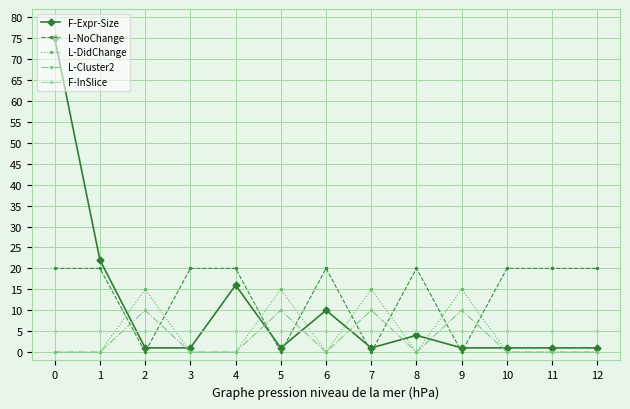

Which series has the largest range (max minus min)?

F-Expr-Size